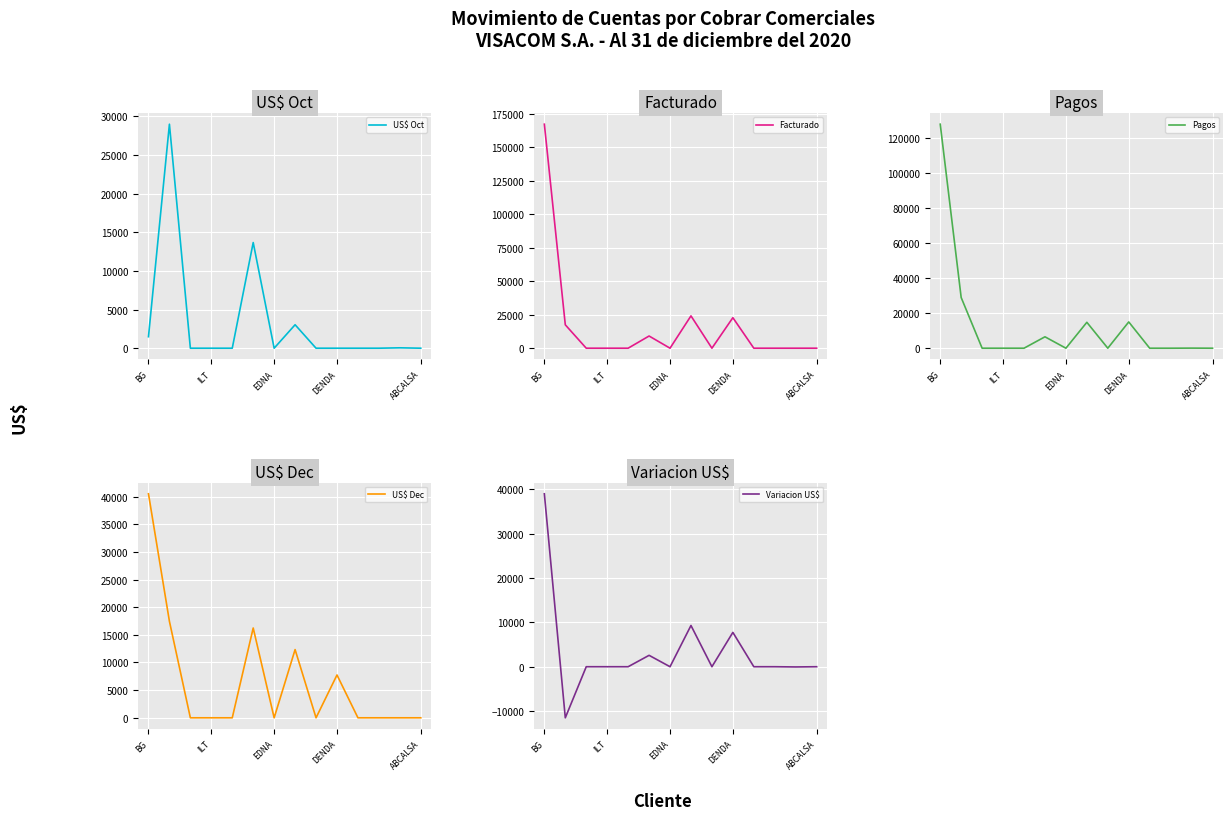

True or false: Variacion US$ and Pagos intersect in this chart.

False